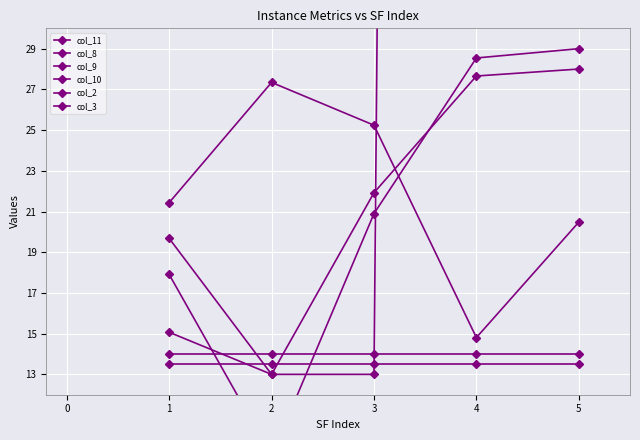

After their last crossing, which series has the higher values: col_8 or col_11?

col_8